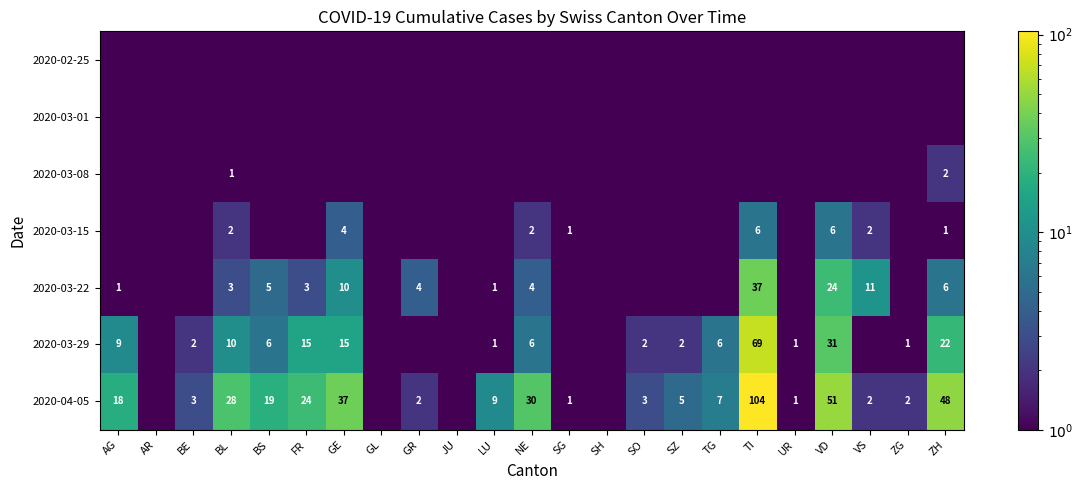

True or false: 2020-03-22 has a value of 4.0 at NE.

True